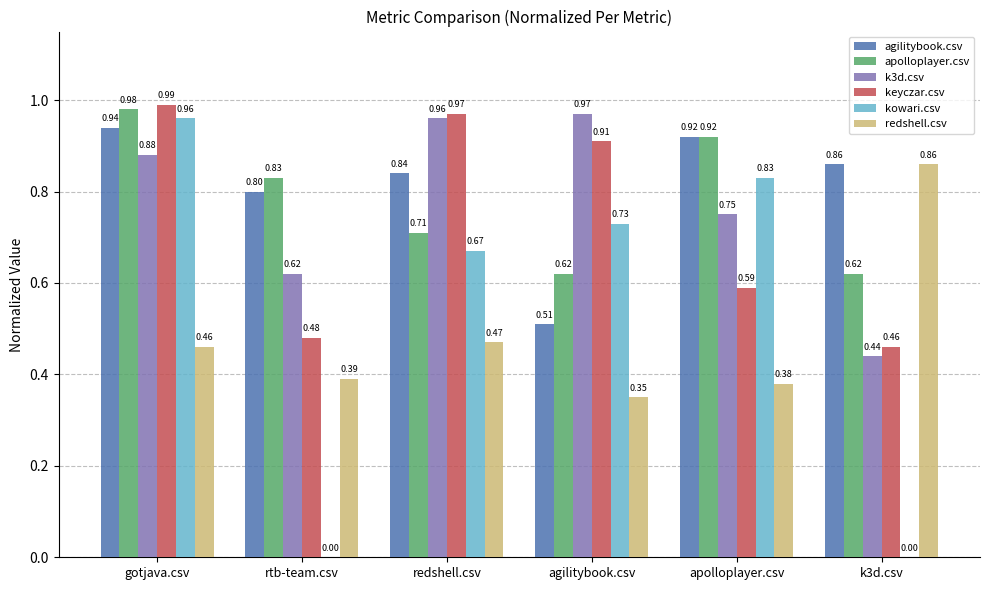

Are the bars grouped side by side (vs. stacked)?

Yes